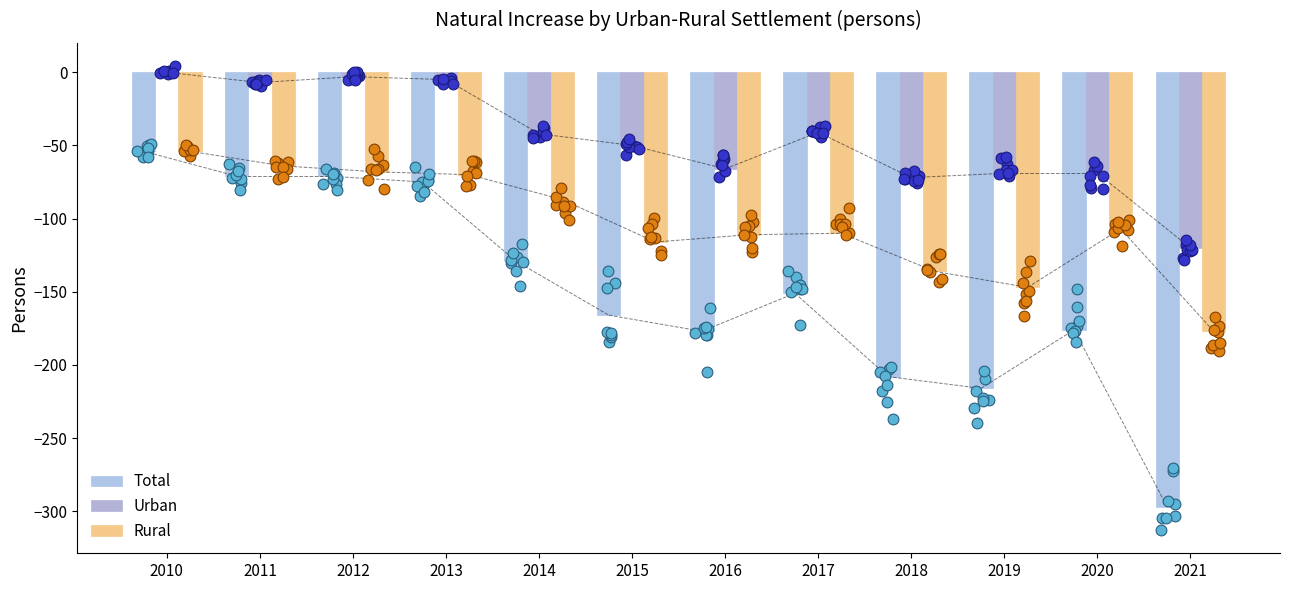

What are all the series names shown in the legend?

Total, Urban, Rural